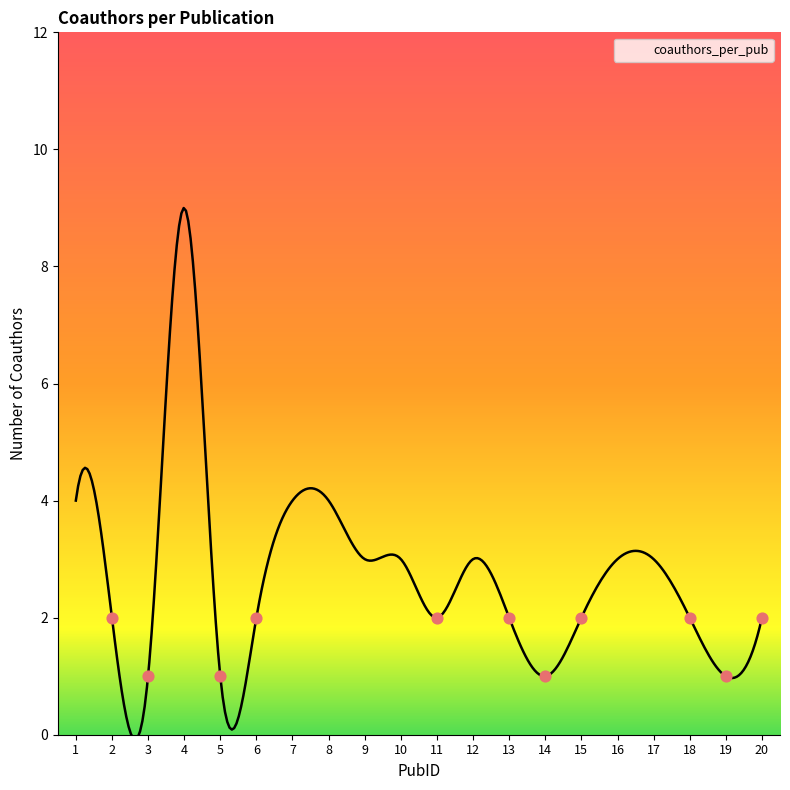

Between 15 and 13, which is larger?

15